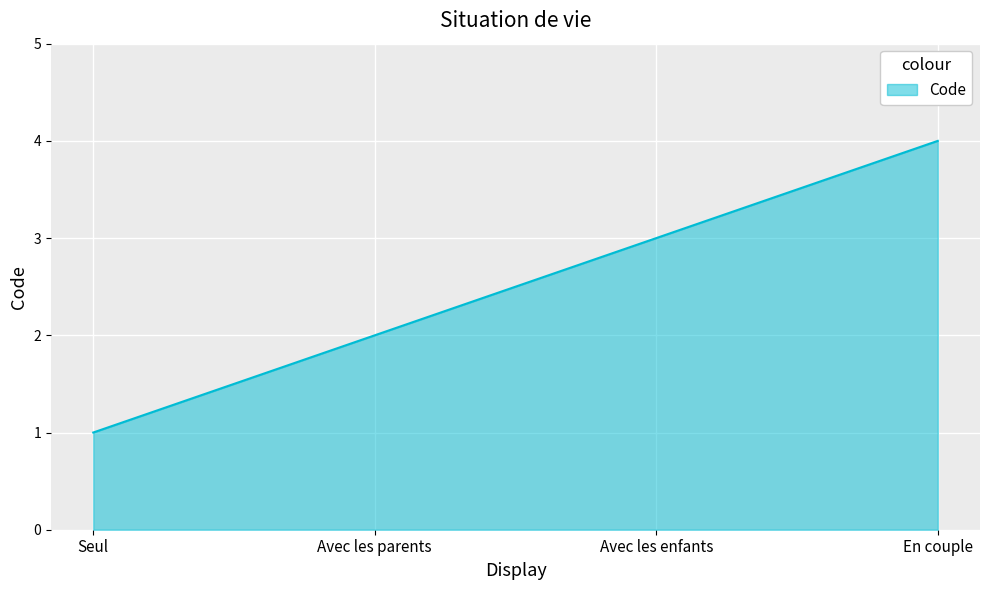

Reading left to right, transcribe all the data shown in this chart.

1	2	3	4